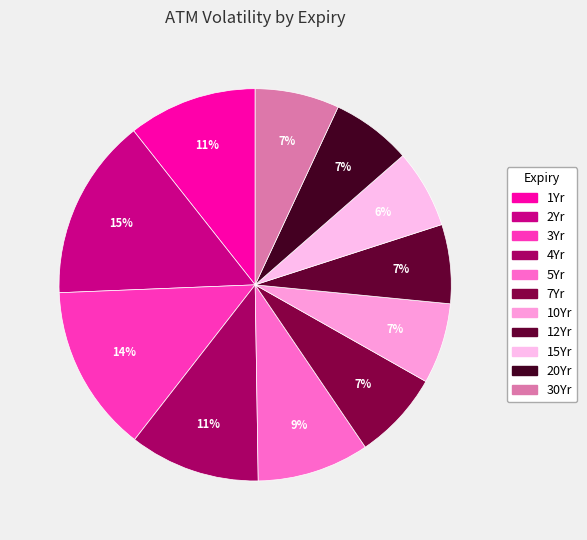

Count the number of slices in the pie.

11